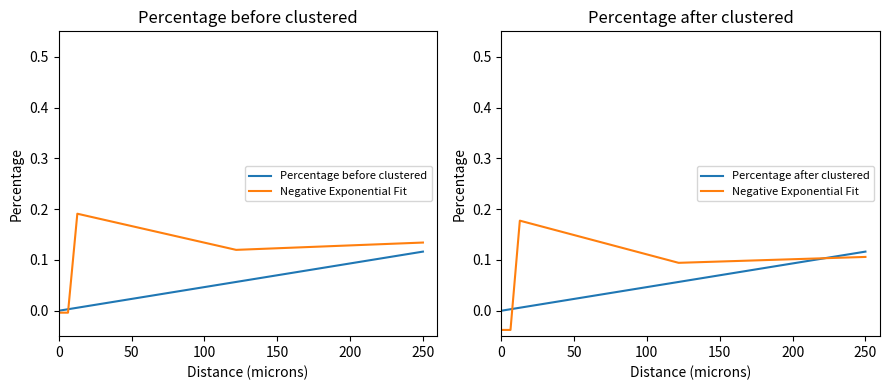

What is the average value of the Percentage after clustered series?

0.1